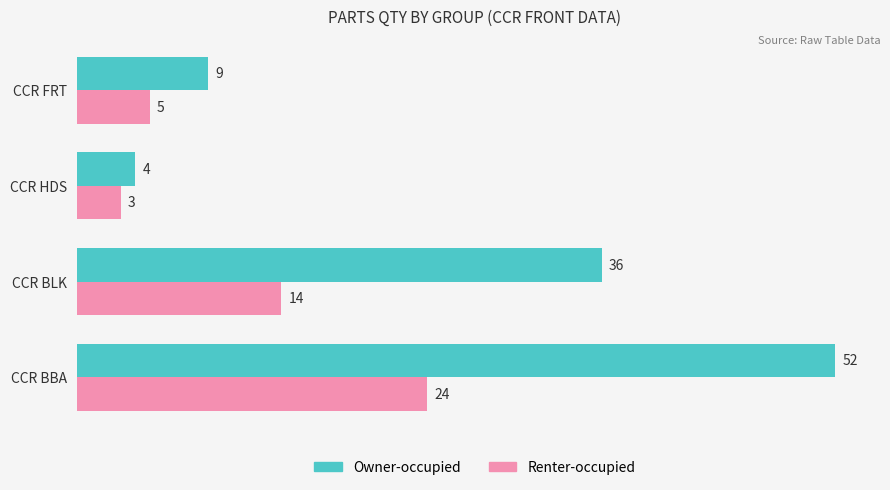

What is the difference between the maximum and minimum values in the Renter-occupied series?

21